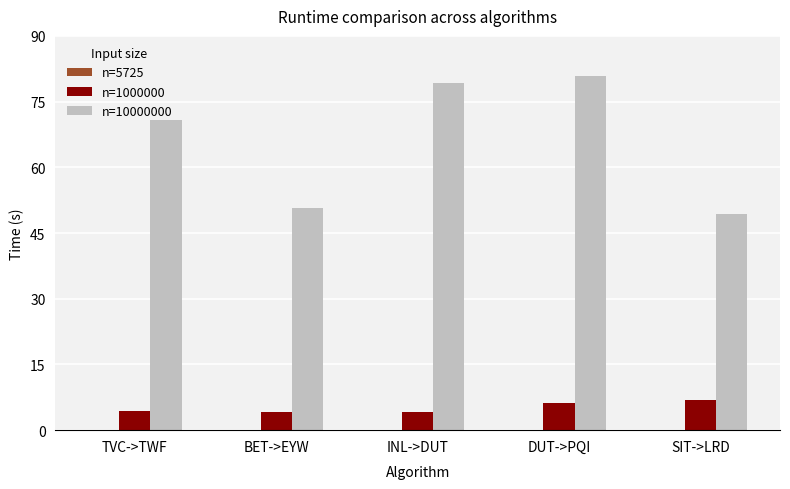

Which label corresponds to the largest value in the chart?

DUT->PQI